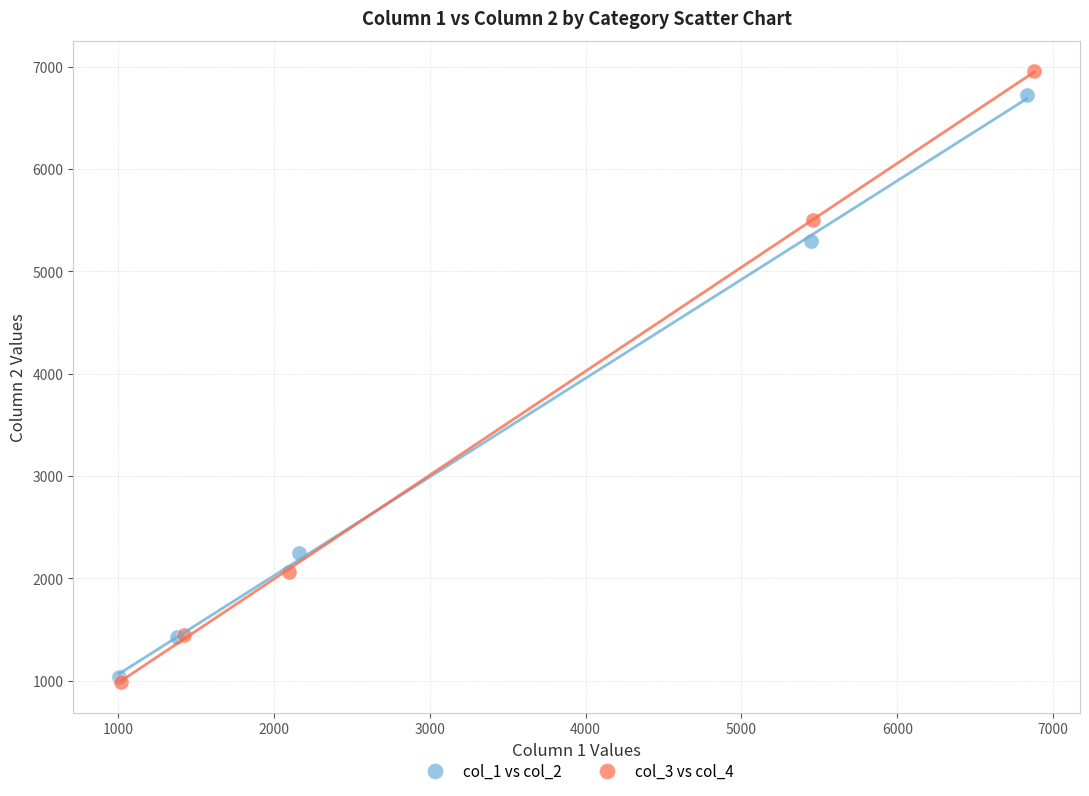

What are all the series names shown in the legend?

col_1 vs col_2, col_3 vs col_4